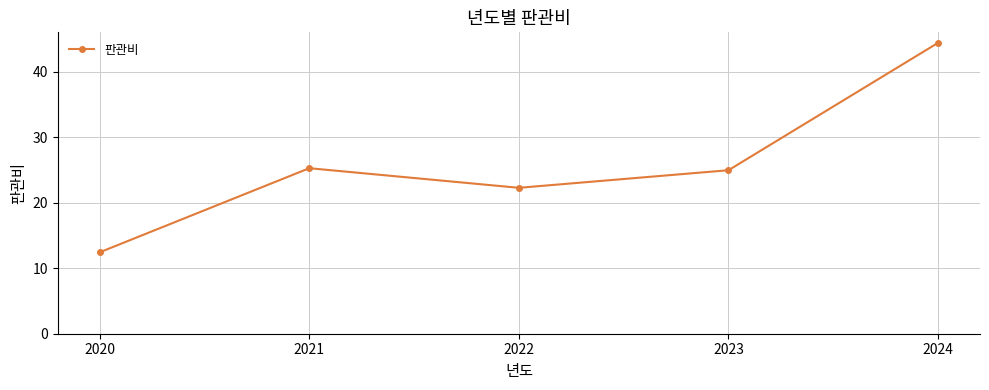

Reading left to right, what are all the values shown in this chart?

2020=12.4	2021=25.3	2022=22.3	2023=25.0	2024=44.4